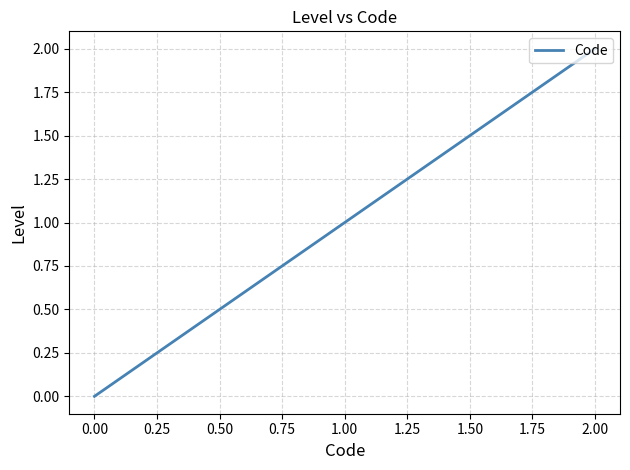

List the labels in order of value, largest first.

2.00, 1.00, 0.00